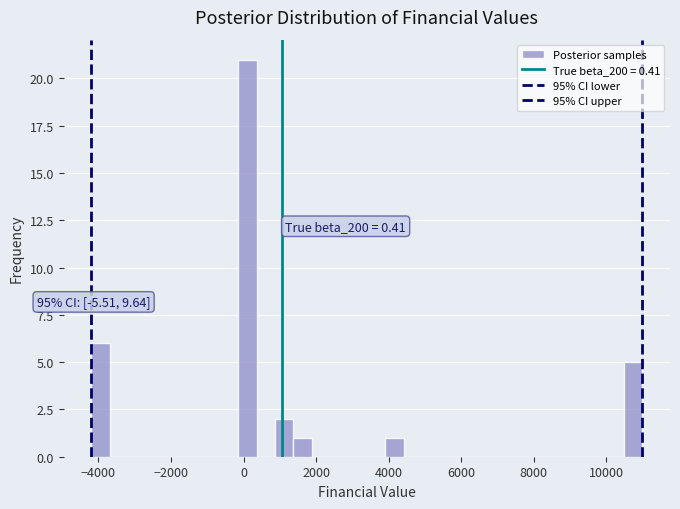

Read against the x-axis, roughly where is the centre of the tallest bar?

200